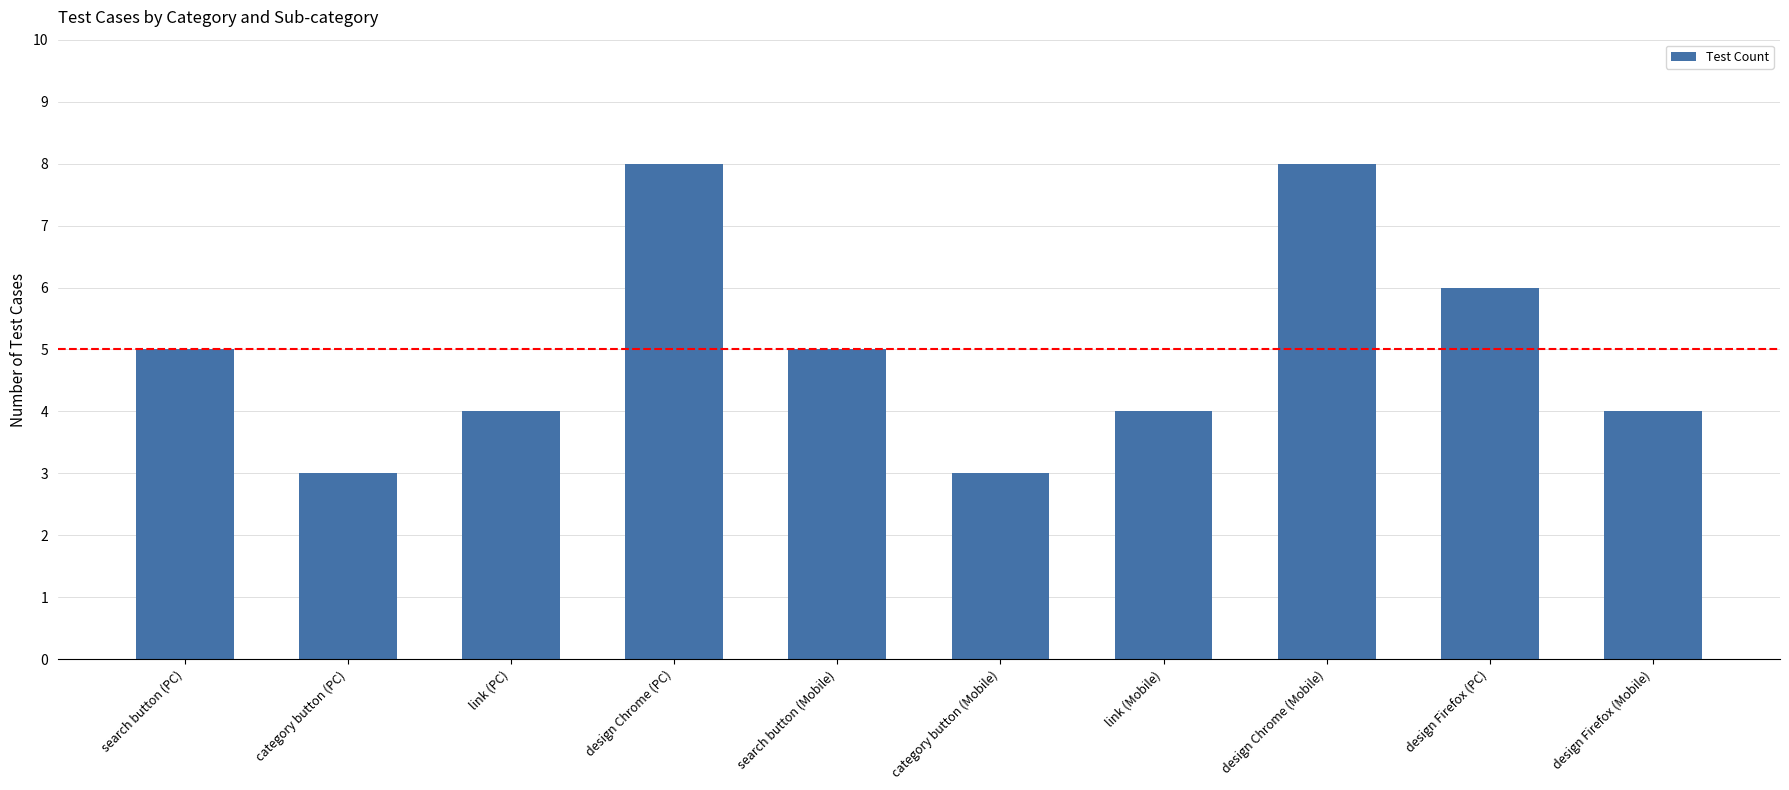

What is the value of the 1st bar from the left?

5